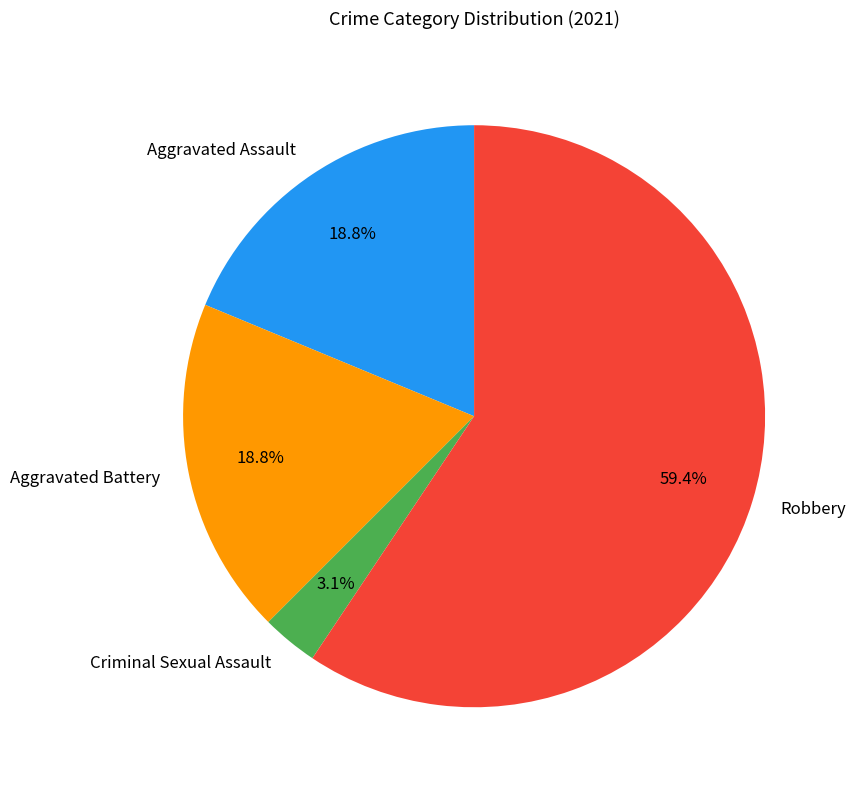

Which category accounts for the majority?

Robbery